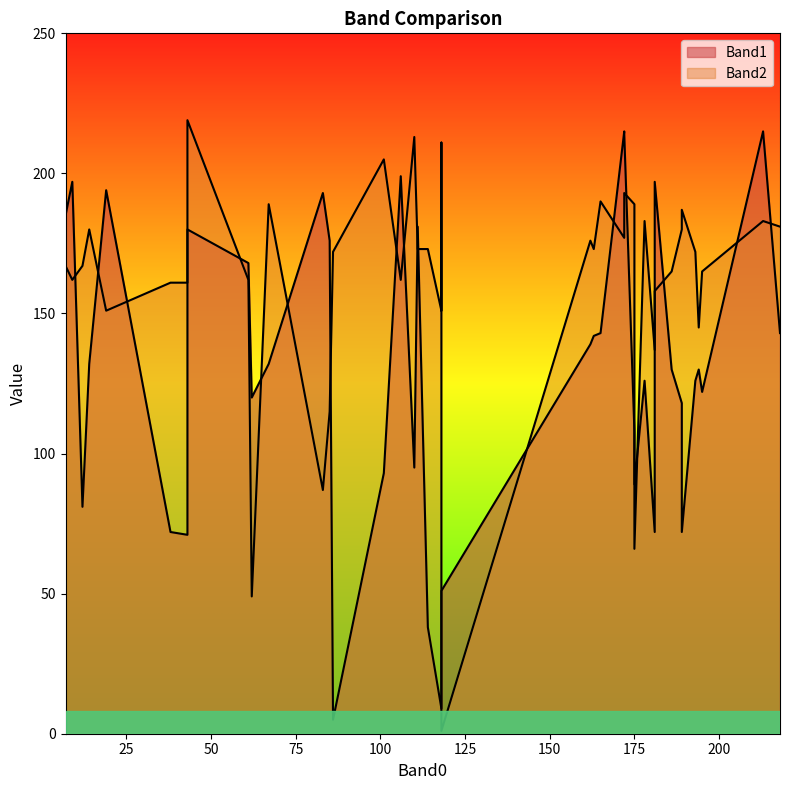

At how many categories does at least one series exceed 136?

37